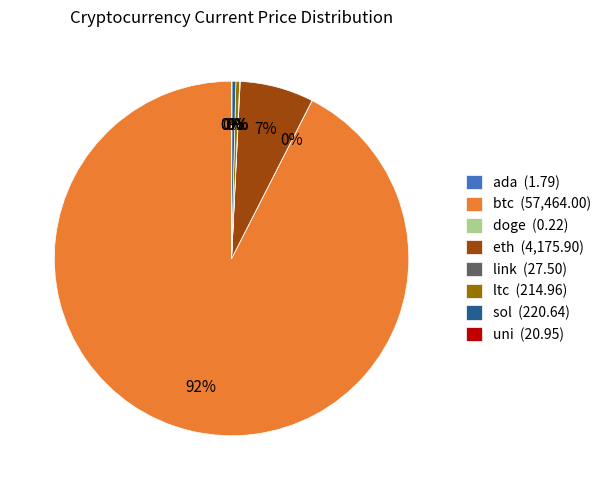

Is btc the majority of the pie?

Yes